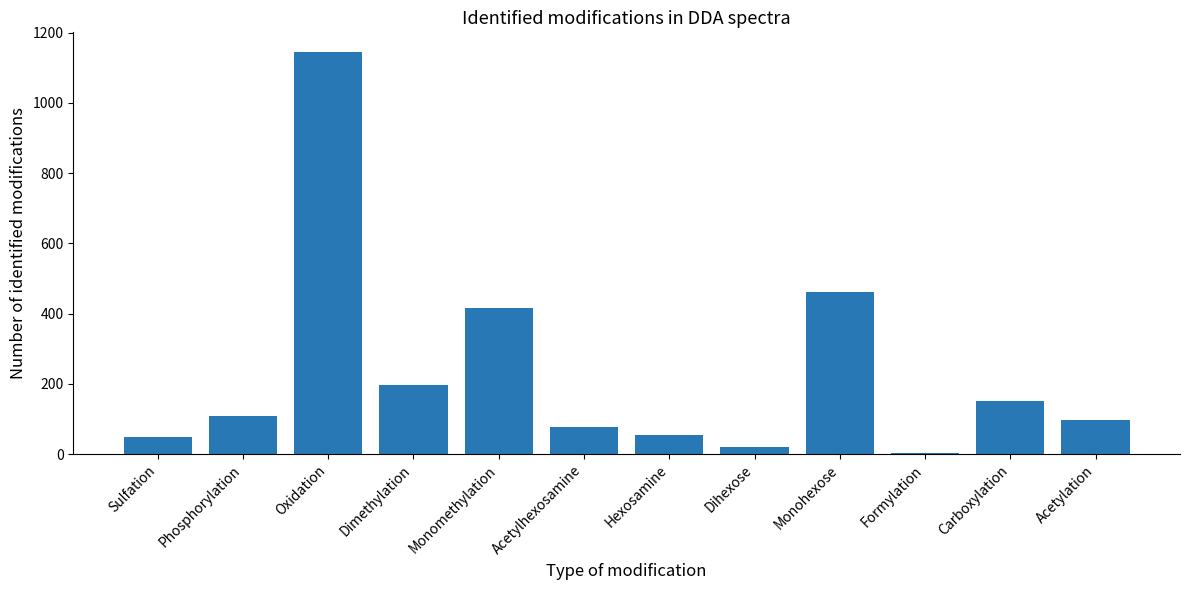

At which label is the value closest to 573?

Monohexose